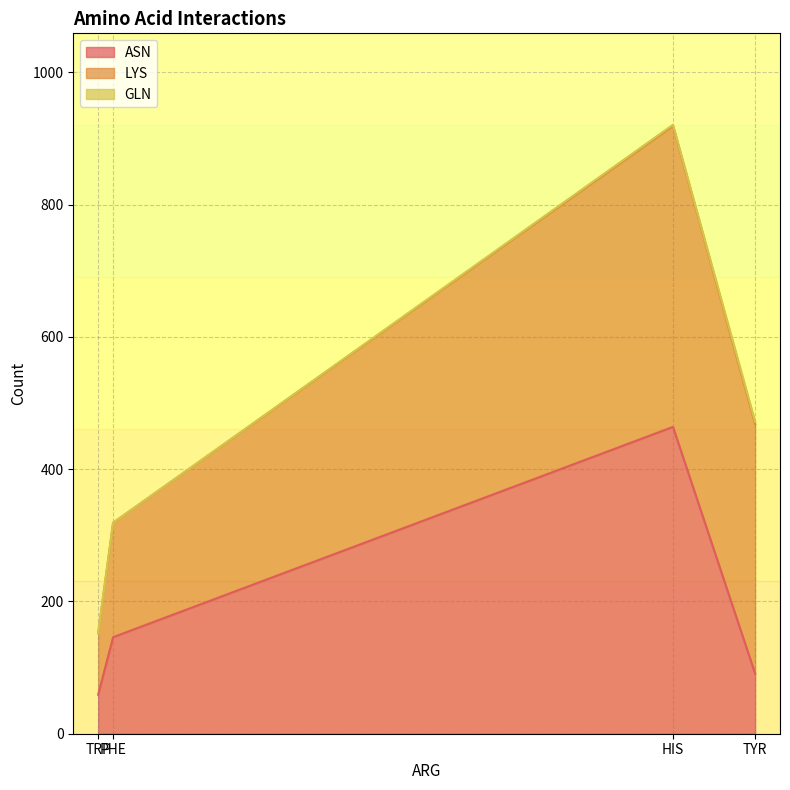

What is the highest value of the ASN series?

464